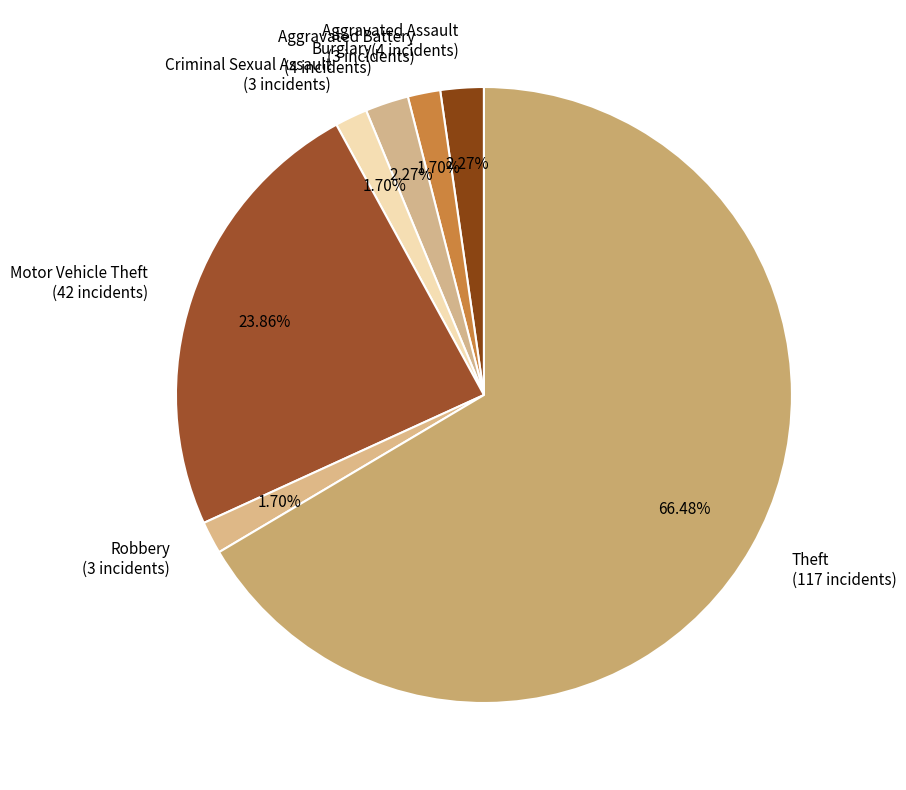

Count the number of slices in the pie.

7